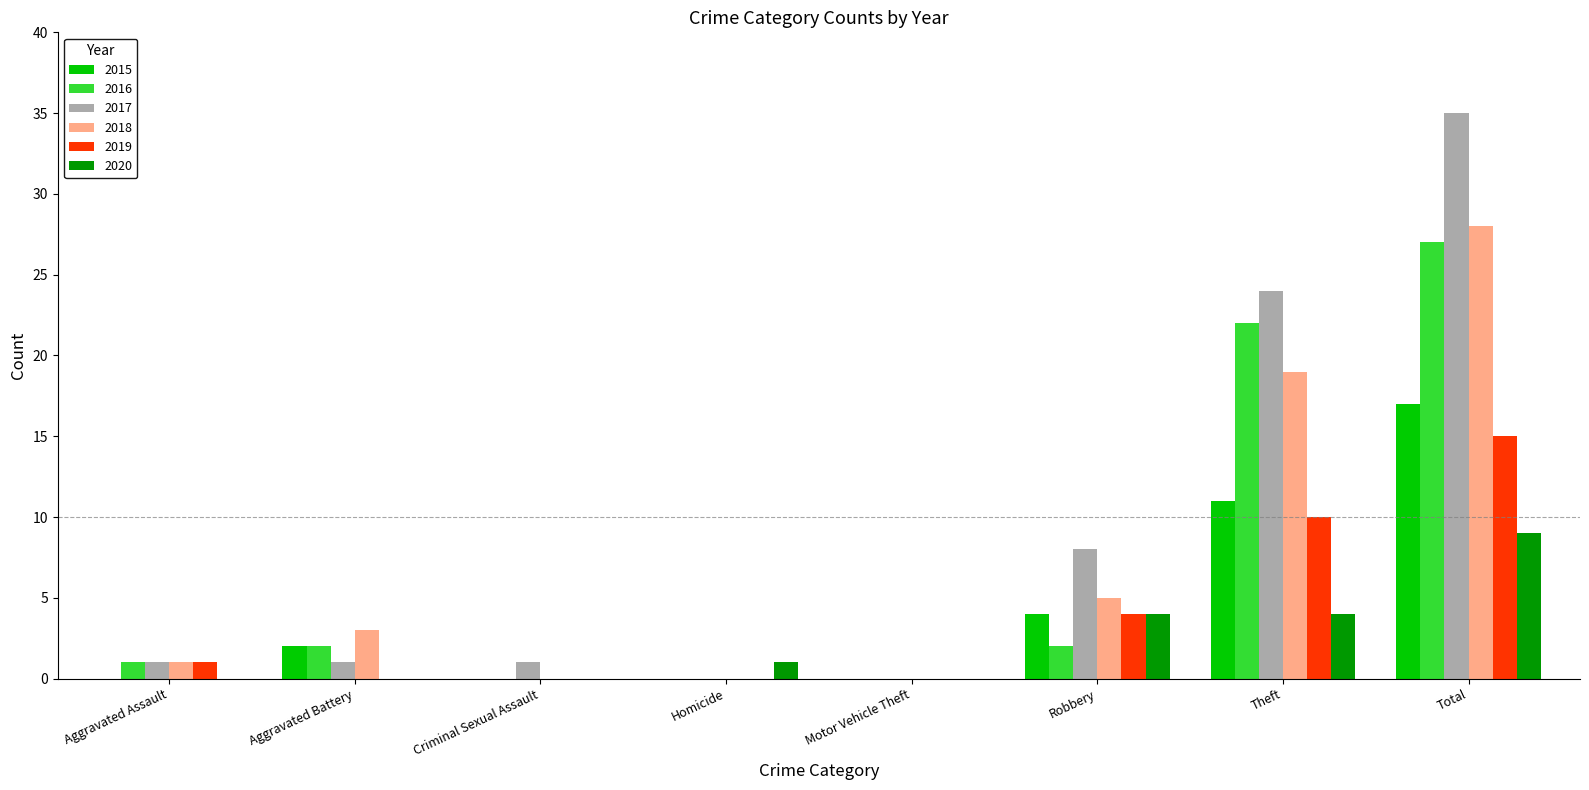

How many groups of bars are there?

8